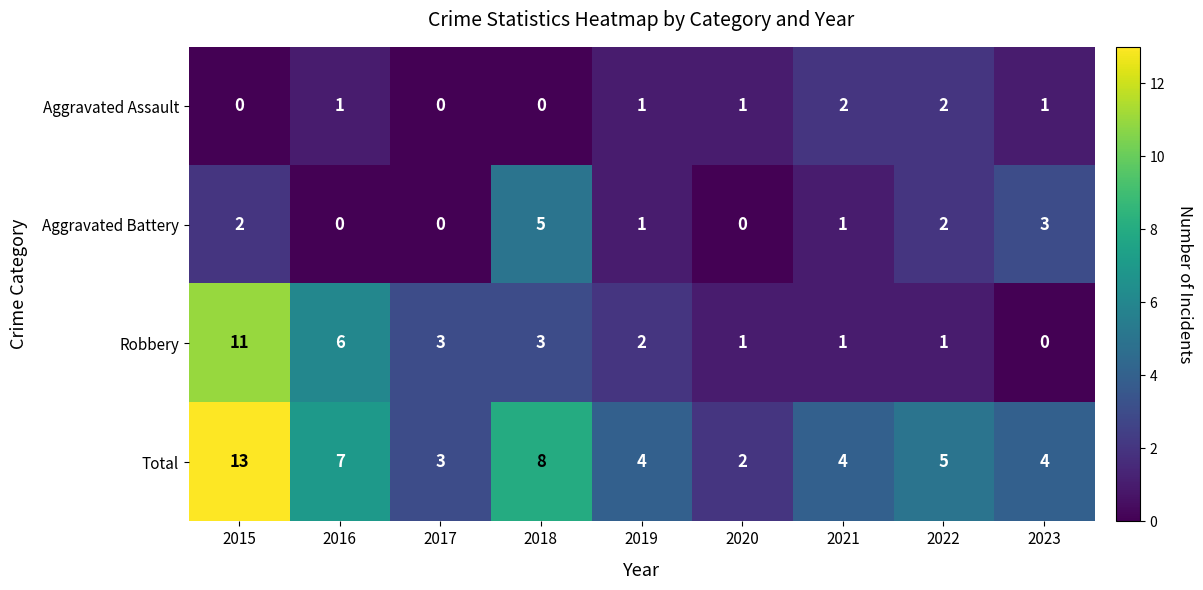

Where does the Total series first go above 4?

2015